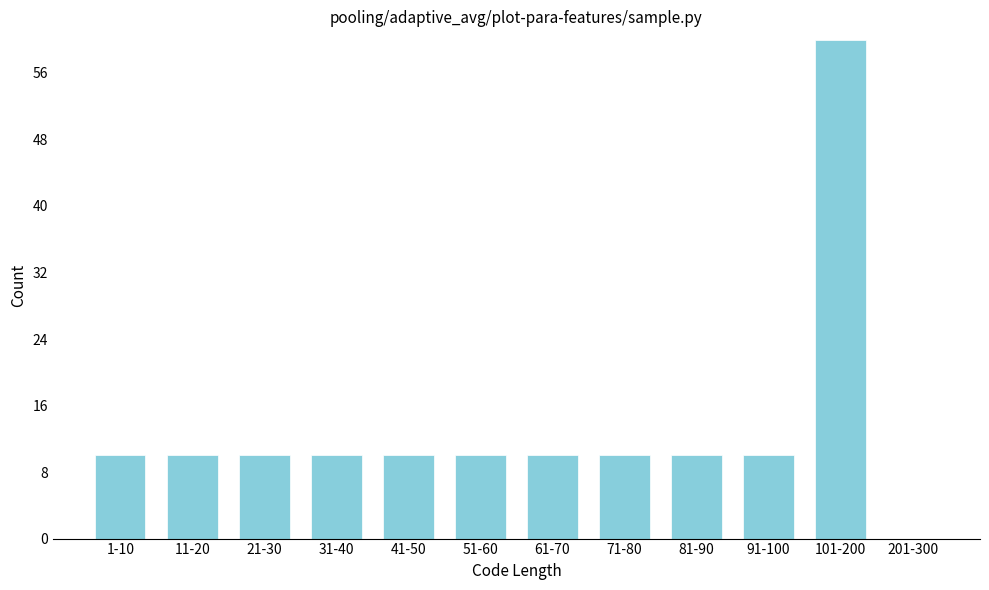

Reading left to right, what are all the values shown in this chart?

1-10=10	11-20=10	21-30=10	31-40=10	41-50=10	51-60=10	61-70=10	71-80=10	81-90=10	91-100=10	101-200=60	201-300=0